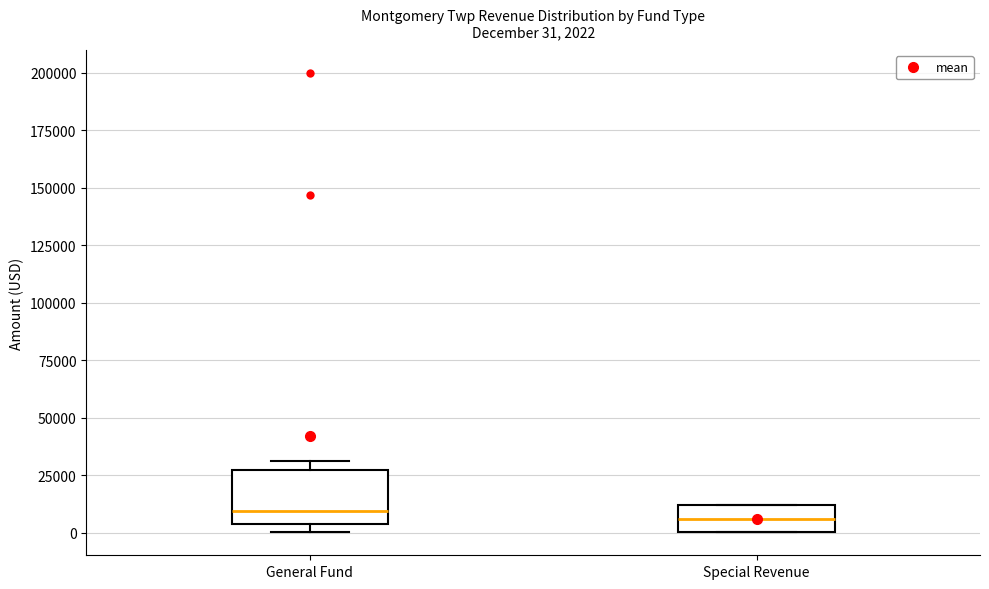

Which box is the tallest, from its lower edge to its upper edge?

General Fund